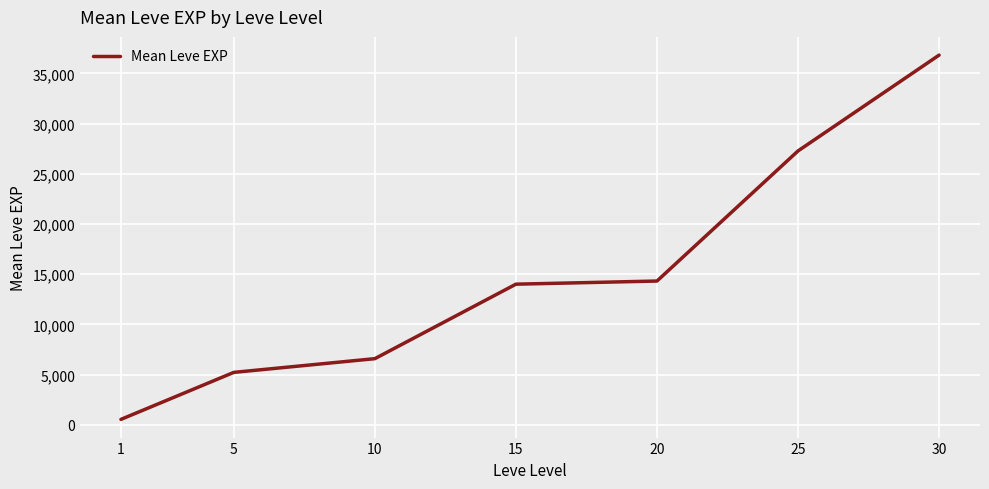

How many distinct data groups are displayed?

1